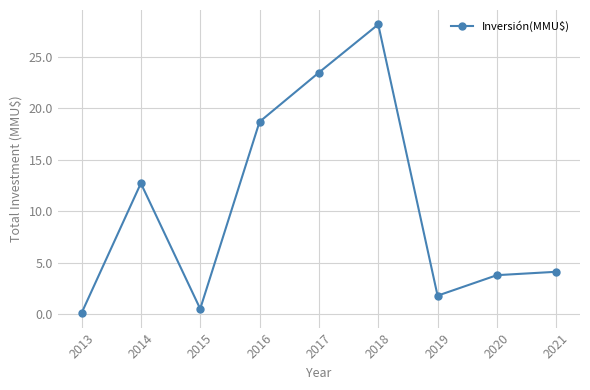

List the labels in order of value, smallest first.

2013, 2015, 2019, 2020, 2021, 2014, 2016, 2017, 2018